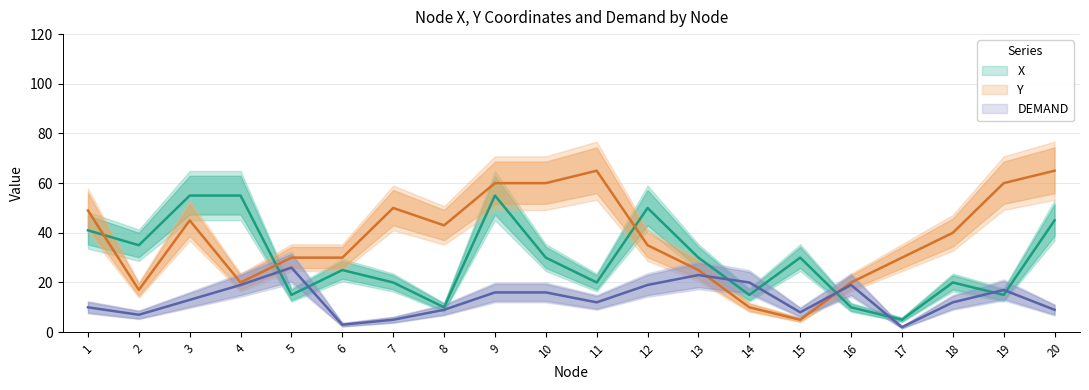

What are all the series names shown in the legend?

X, Y, DEMAND